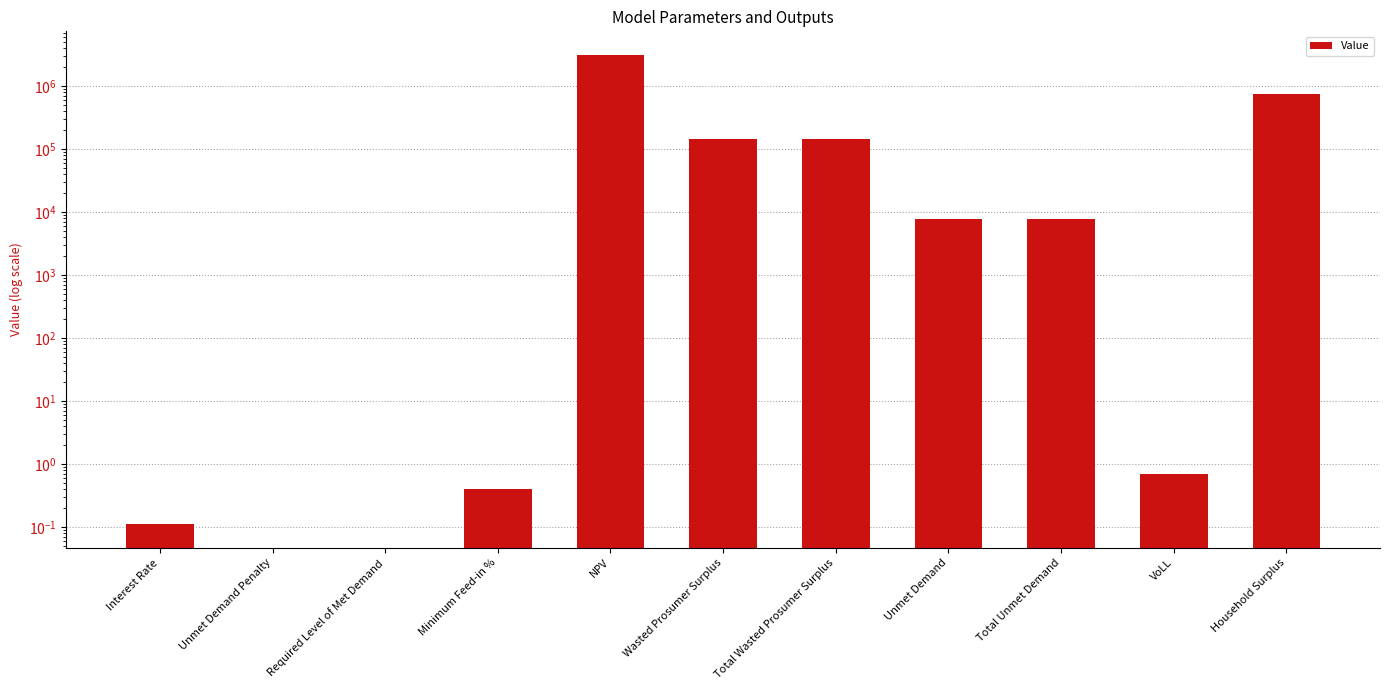

What is the average value?

381088.5